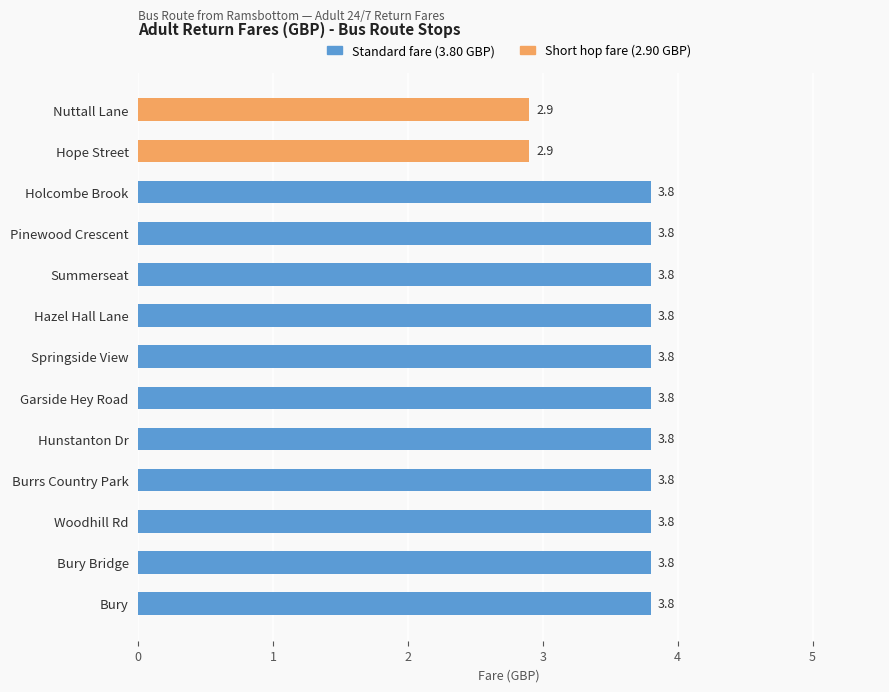

What is the sum of the values at Bury Bridge and Nuttall Lane?

6.7